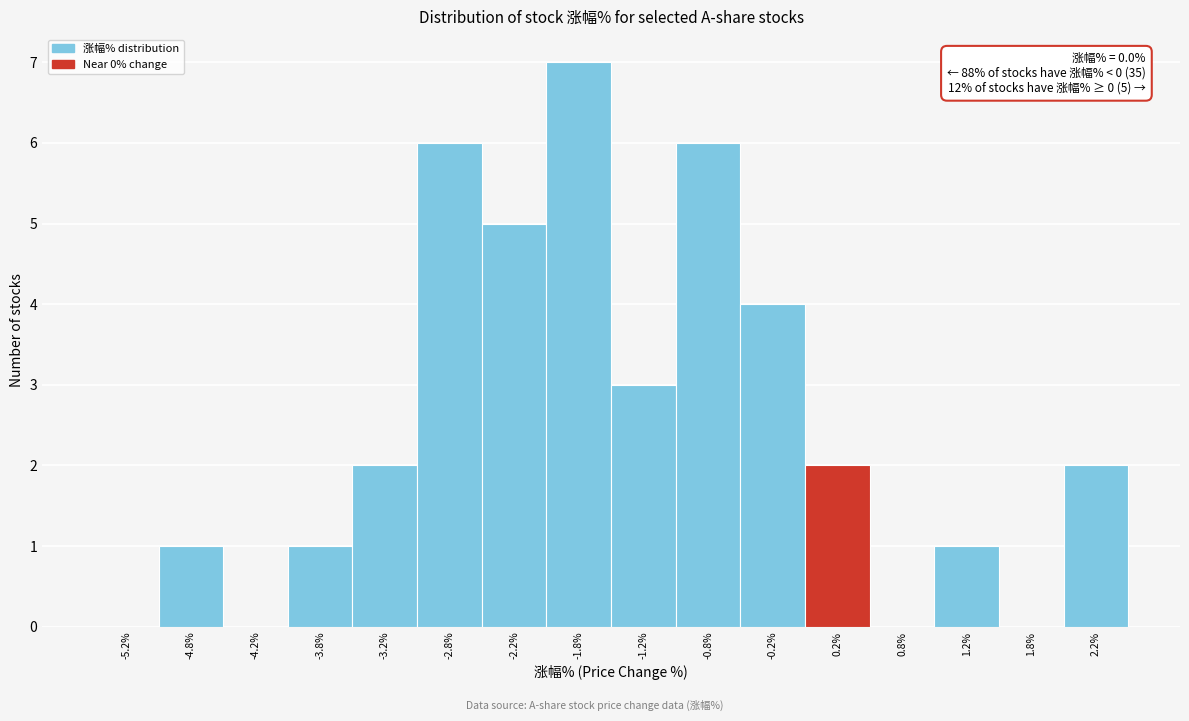

Over which range of the x-axis is the bar tallest?

-2.0 to -1.5